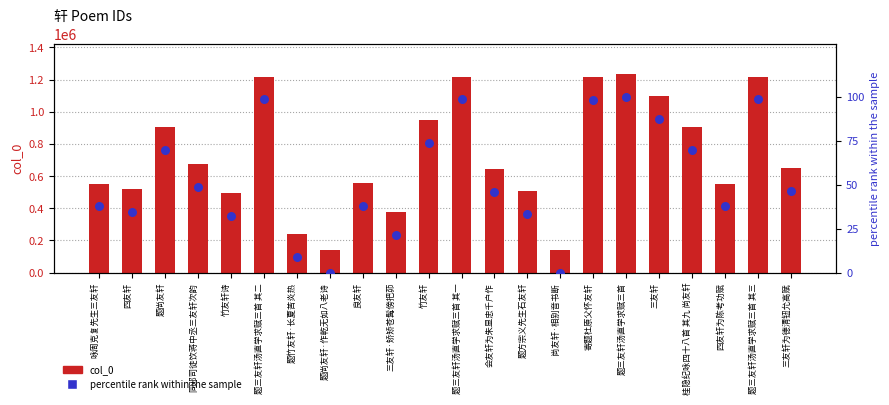

What is the total value across all series at 题尚友轩?

903179.6